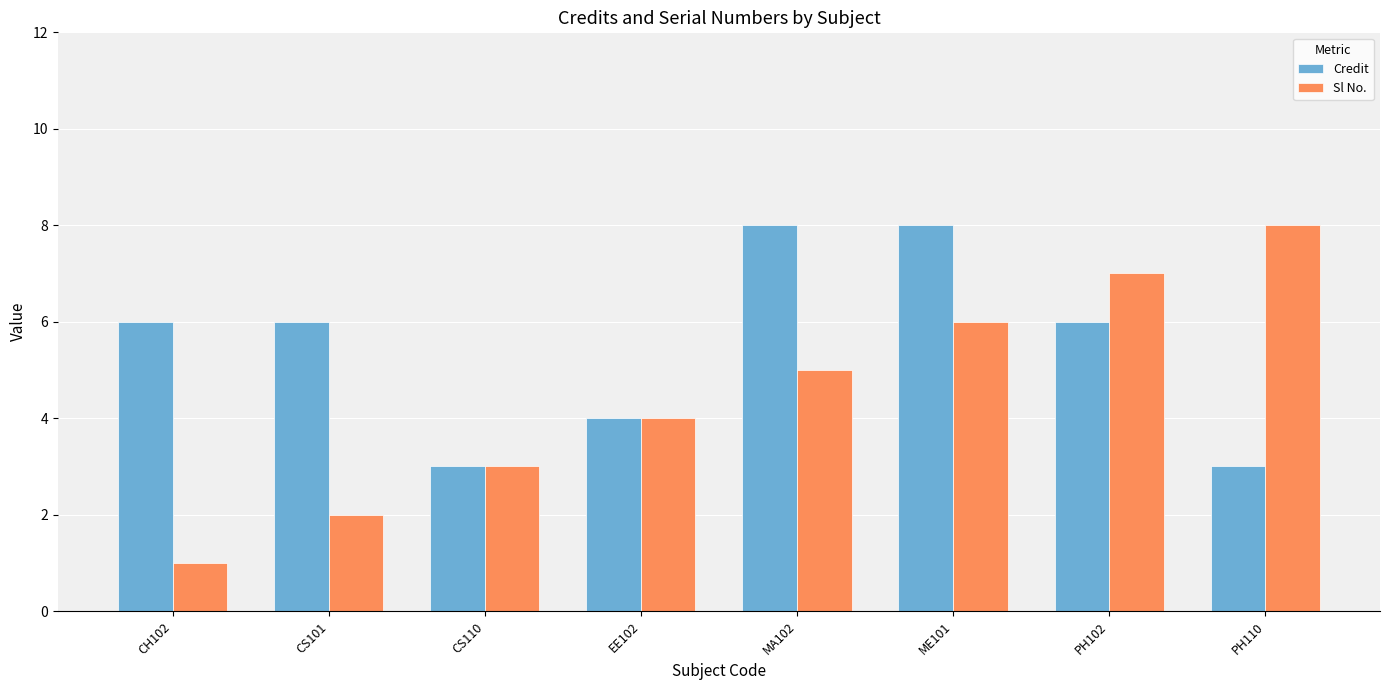

True or false: Credit has a value of 6 at PH102.

True